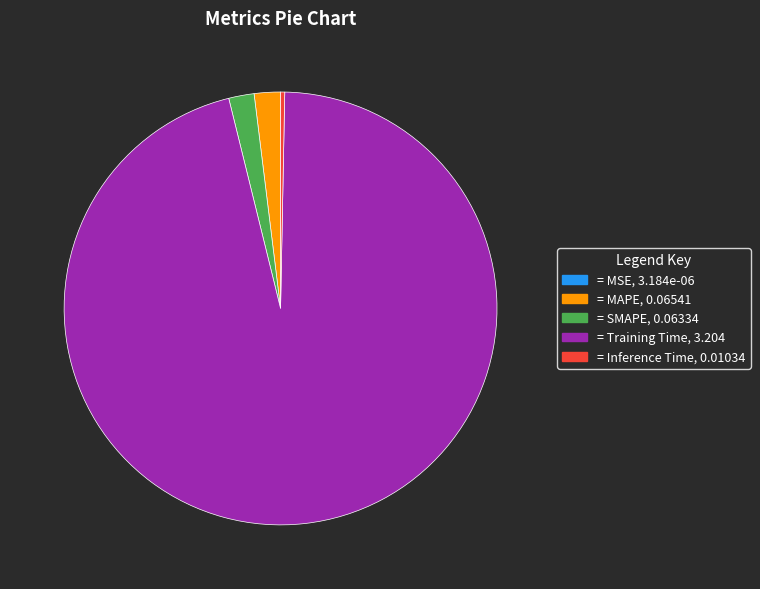

Does any single category account for the majority?

Yes